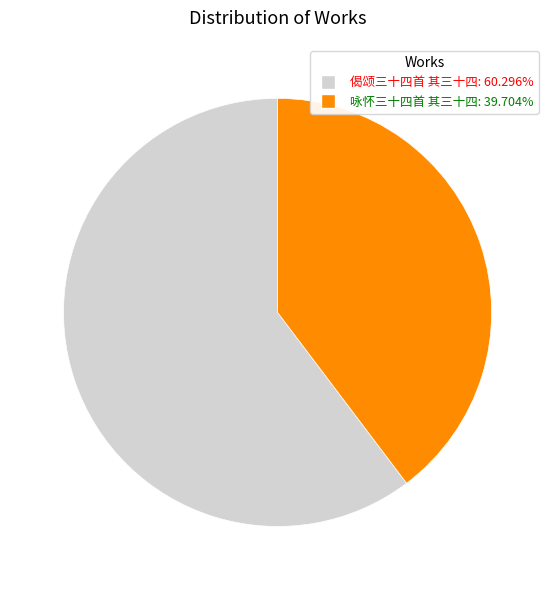

Rank the categories by value from lowest to highest.

咏怀三十四首 其三十四, 偈颂三十四首 其三十四